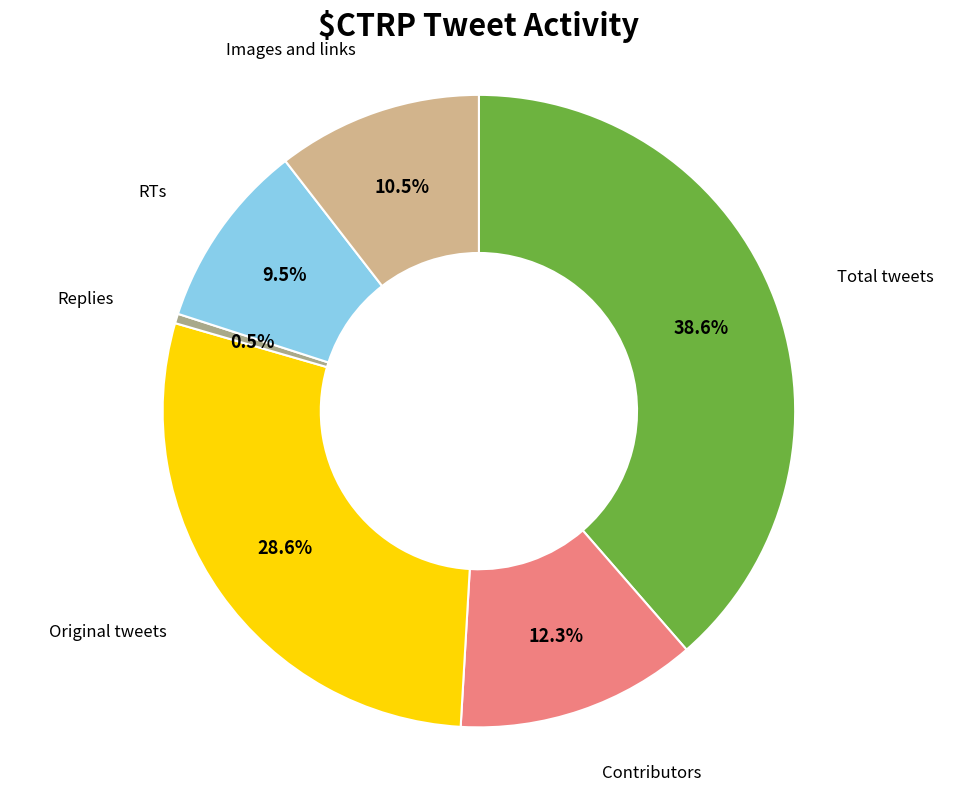

Count the number of slices in the pie.

6